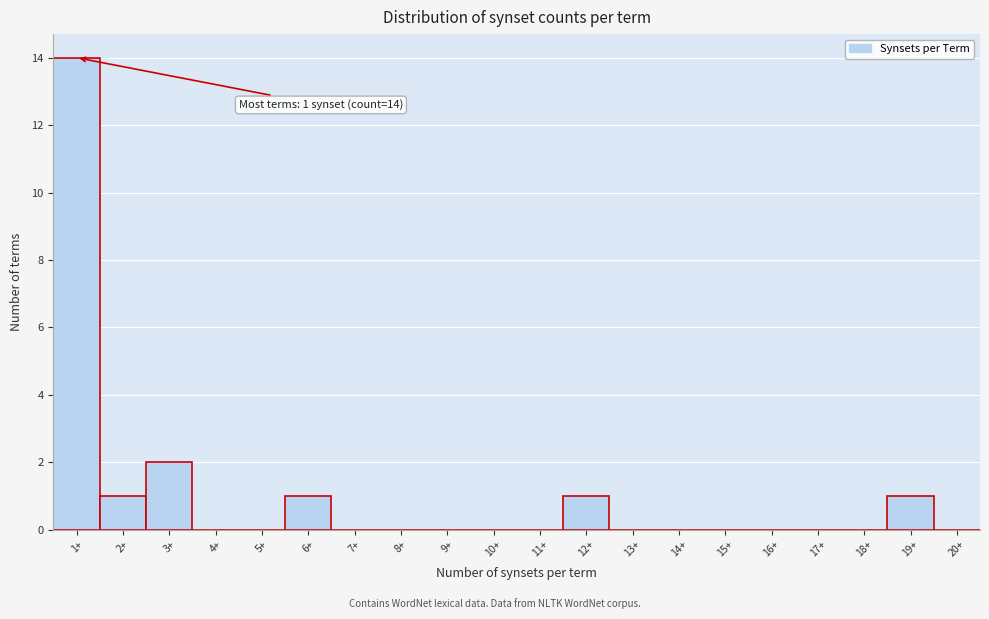

Reading left to right, extract all data points from this chart.

1+=14	2+=1	3+=2	4+=0	5+=0	6+=1	7+=0	8+=0	9+=0	10+=0	11+=0	12+=1	13+=0	14+=0	15+=0	16+=0	17+=0	18+=0	19+=1	20+=0